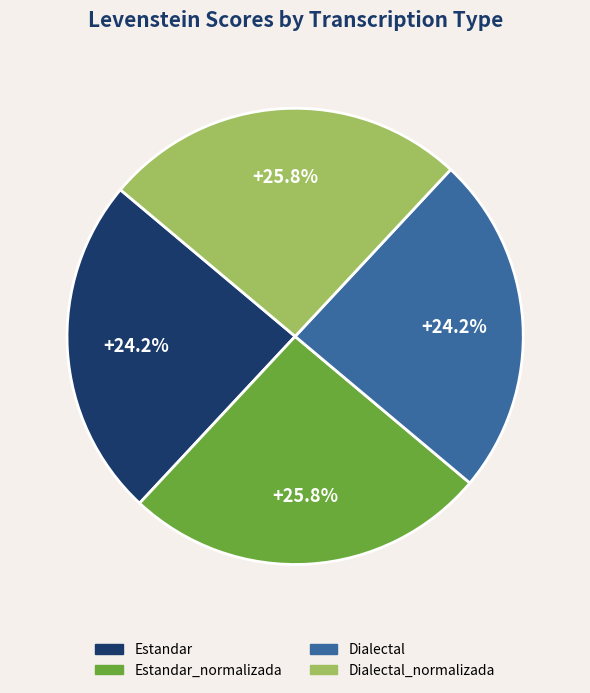

Does any single category account for the majority?

No